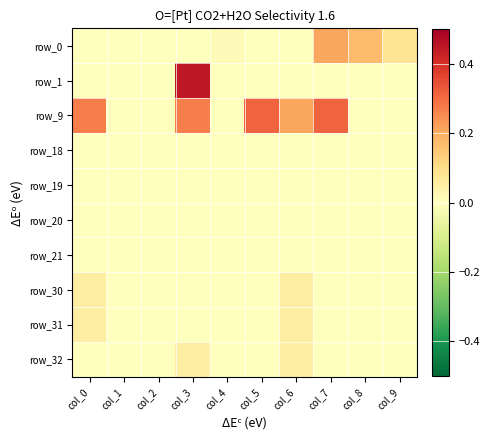

What is the difference between the highest and lowest values at col_9?

0.1